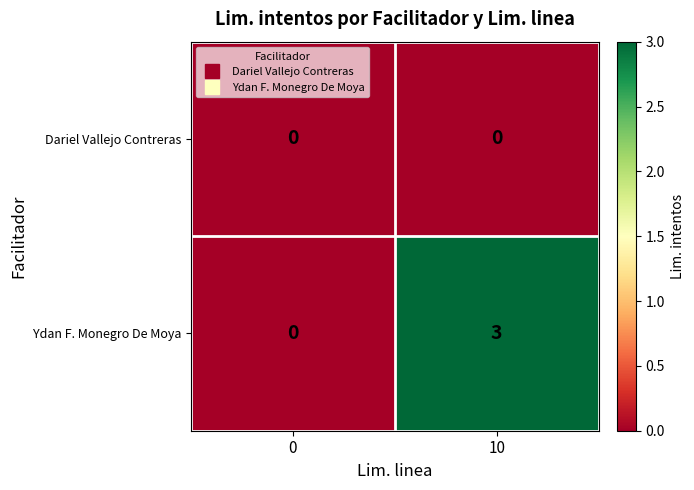

At which category does the chart reach its peak across all series?

10